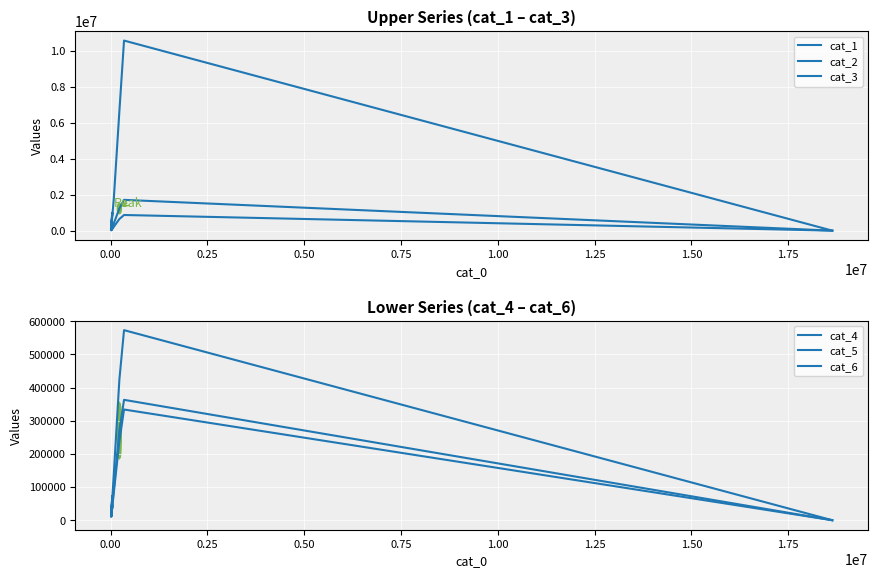

What is the maximum value shown in the chart?

10575708